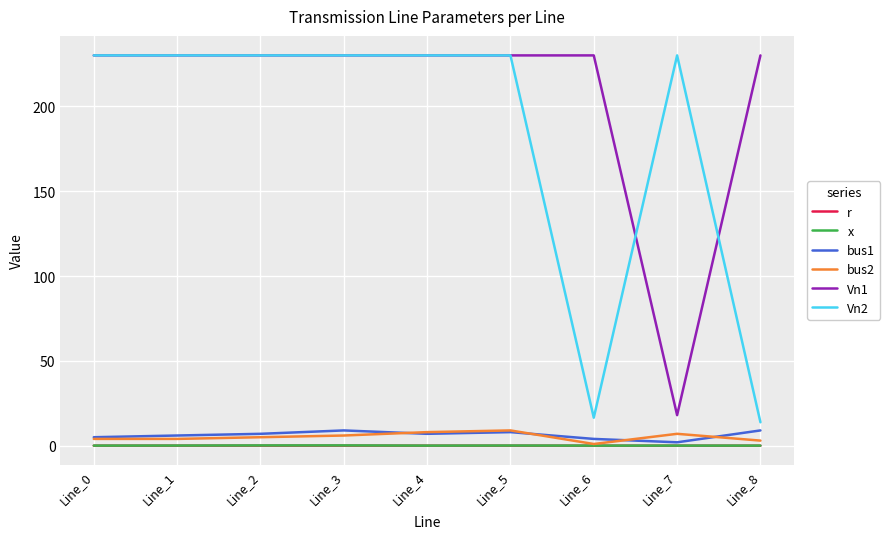

Does the chart have visible grid lines?

Yes